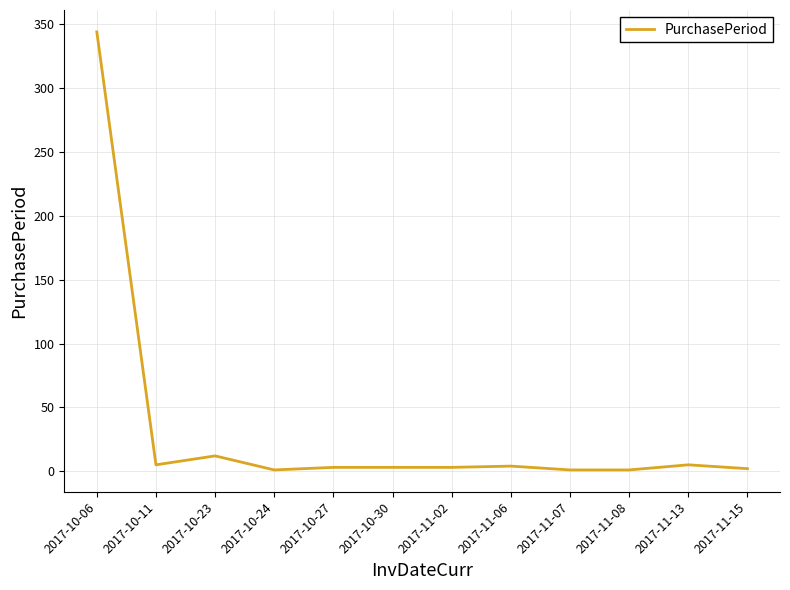

Which label corresponds to the largest value in the chart?

2017-10-06